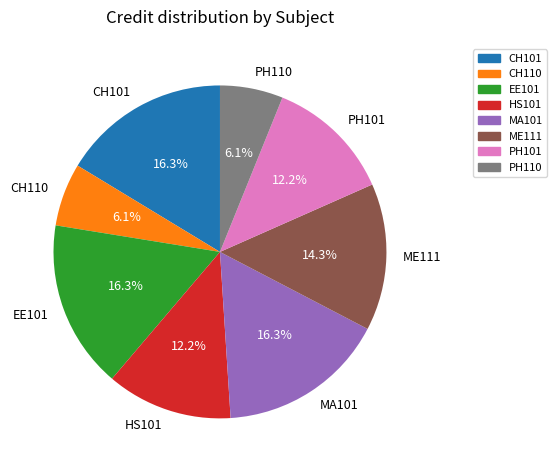

To the nearest percent, what percentage of the pie is CH110?

6%